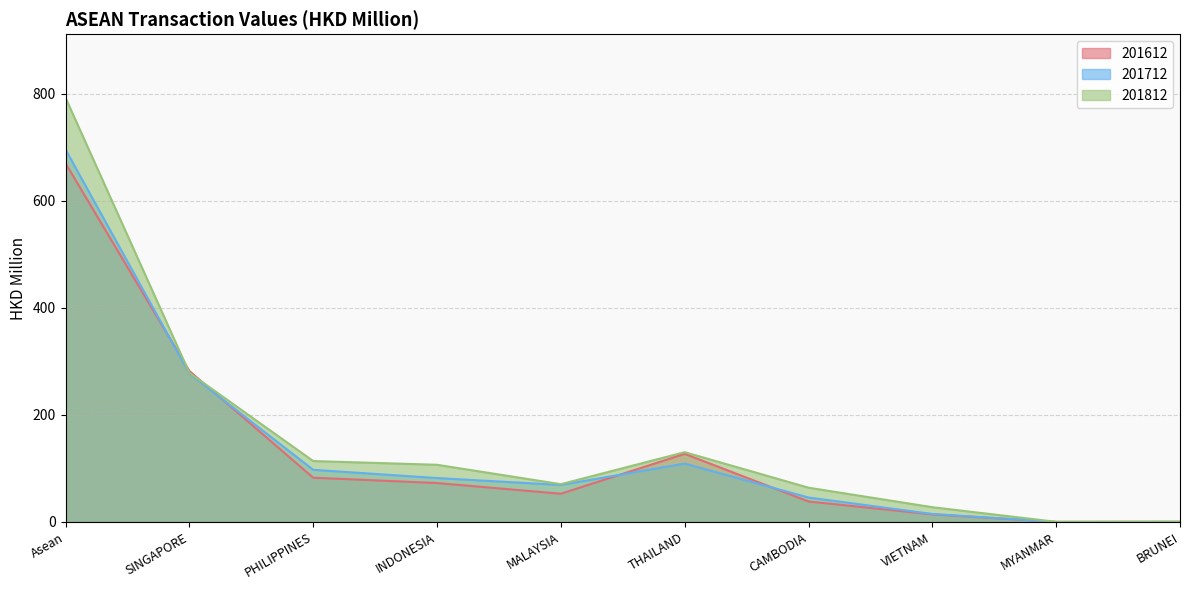

What is the lowest value of the 201612 series?

0.1